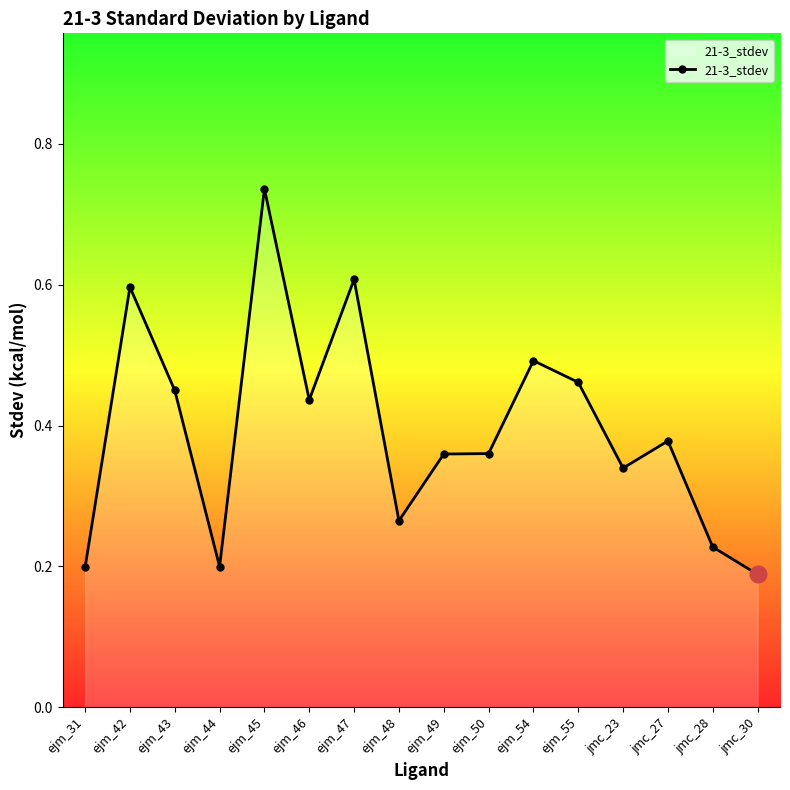

Is this an area chart (filled region under the line)?

No